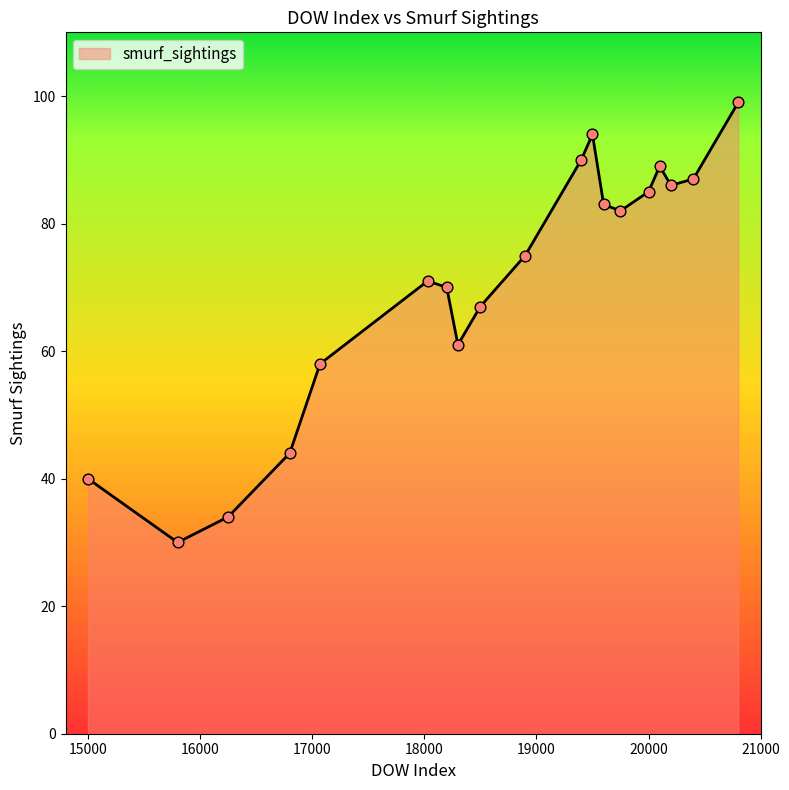

What is the difference between the maximum and minimum values?

69